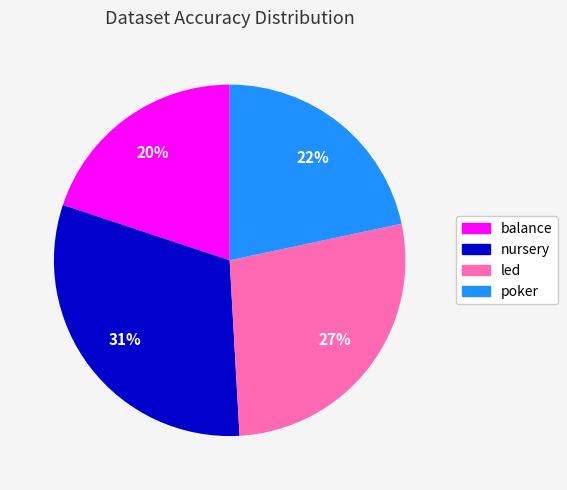

Rank the categories by value from lowest to highest.

balance, poker, led, nursery